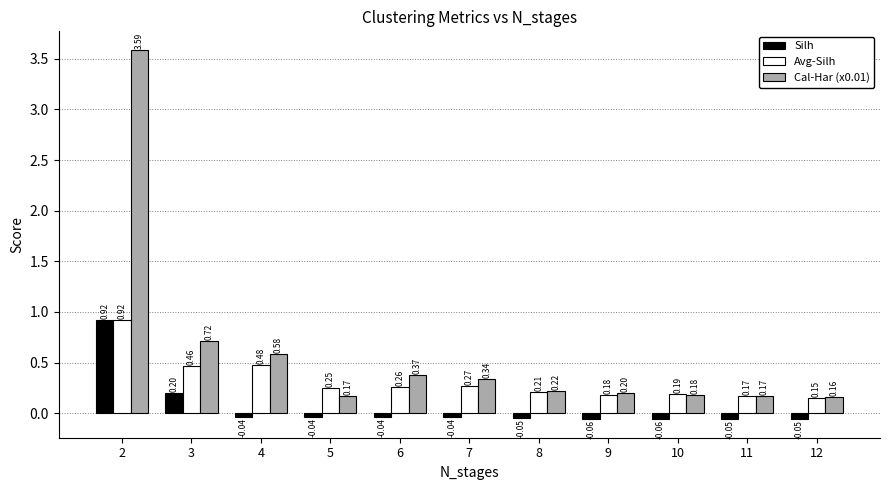

List the series in order of their overall mean, highest first.

Cal-Har (x0.01), Avg-Silh, Silh